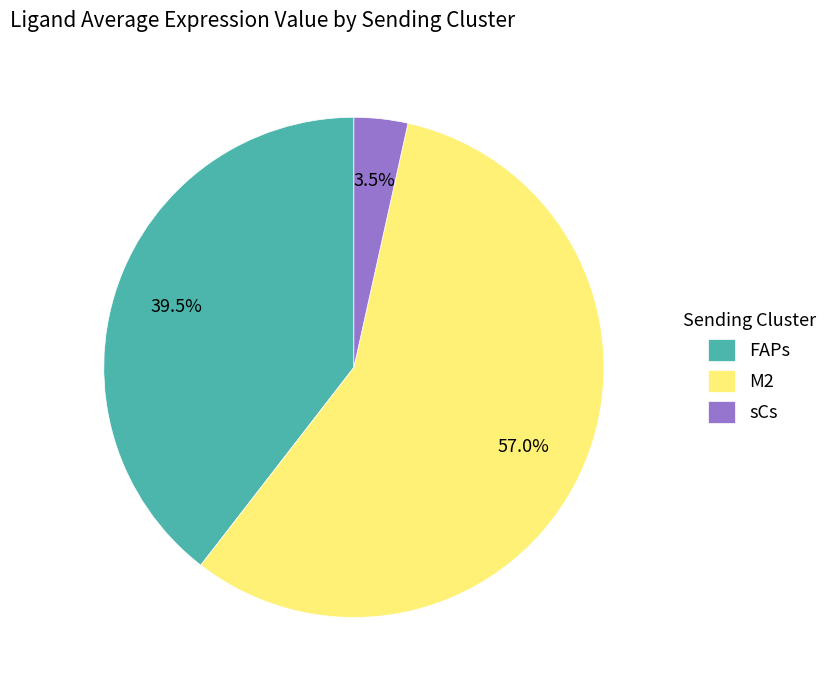

To the nearest percent, what is the difference between the largest and smallest slice percentages?

54%